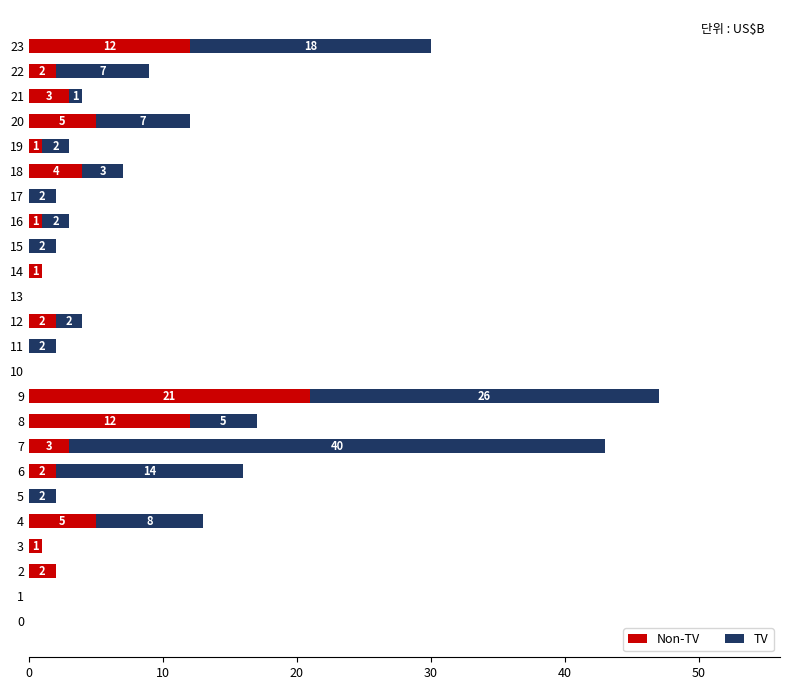

At which category is the sum across all series the highest?

9